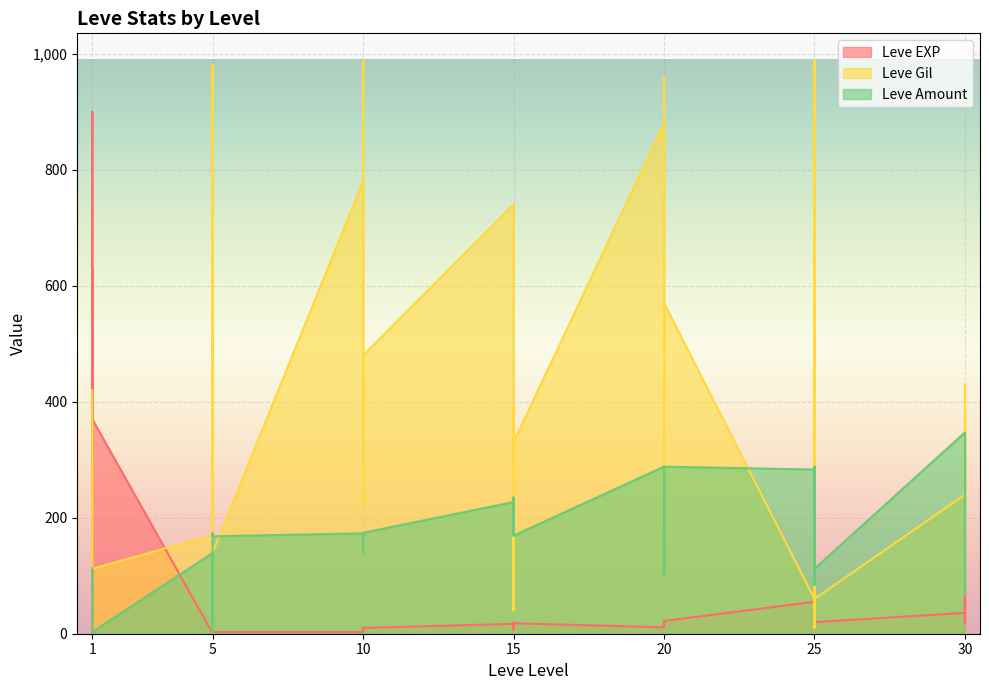

What is the value of the Leve Amount point at the 4th from the left?

113